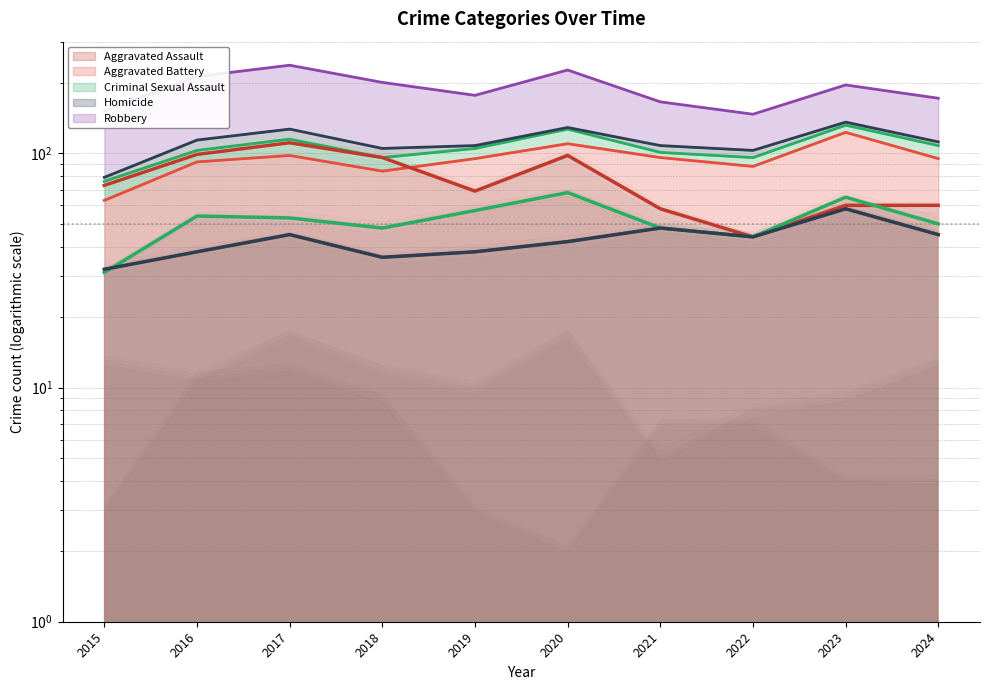

What is the smallest value displayed?

31